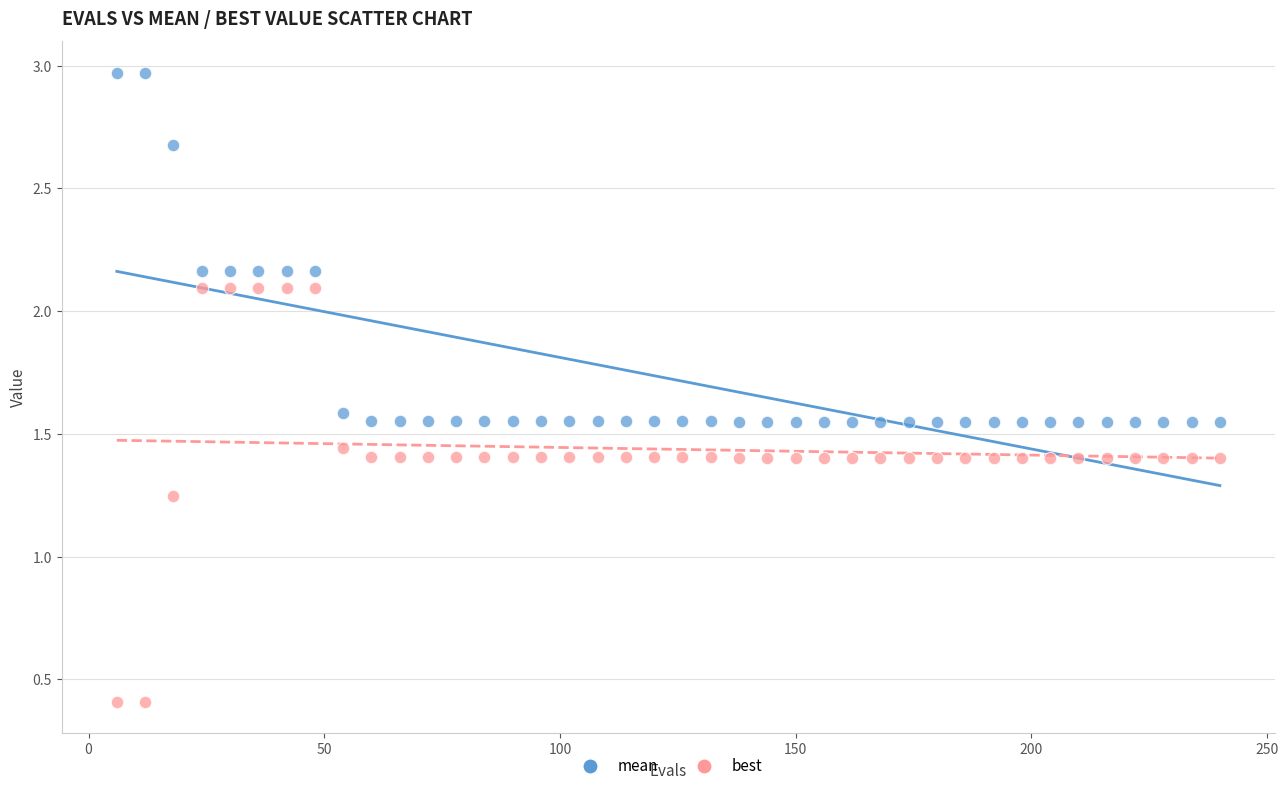

Across all data points, what is the range of Y values (max minus min)?

2.6